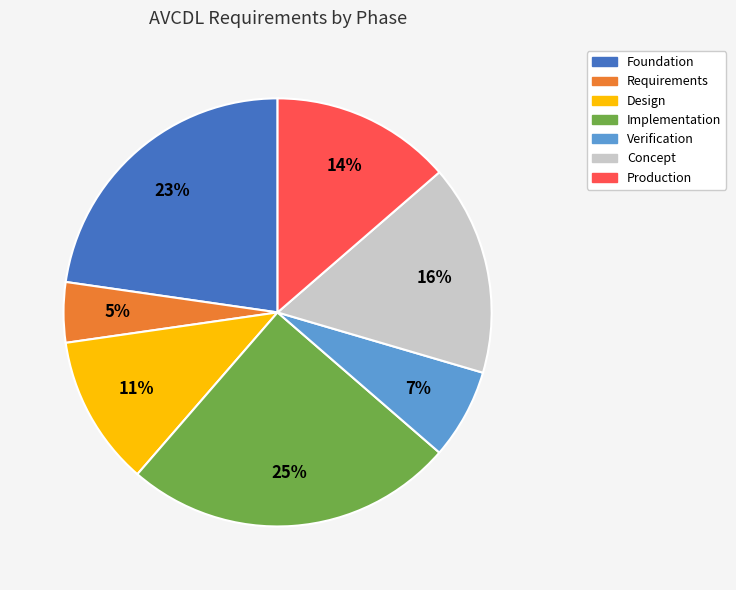

The Concept slice represents 38% of the pie. True or false?

False